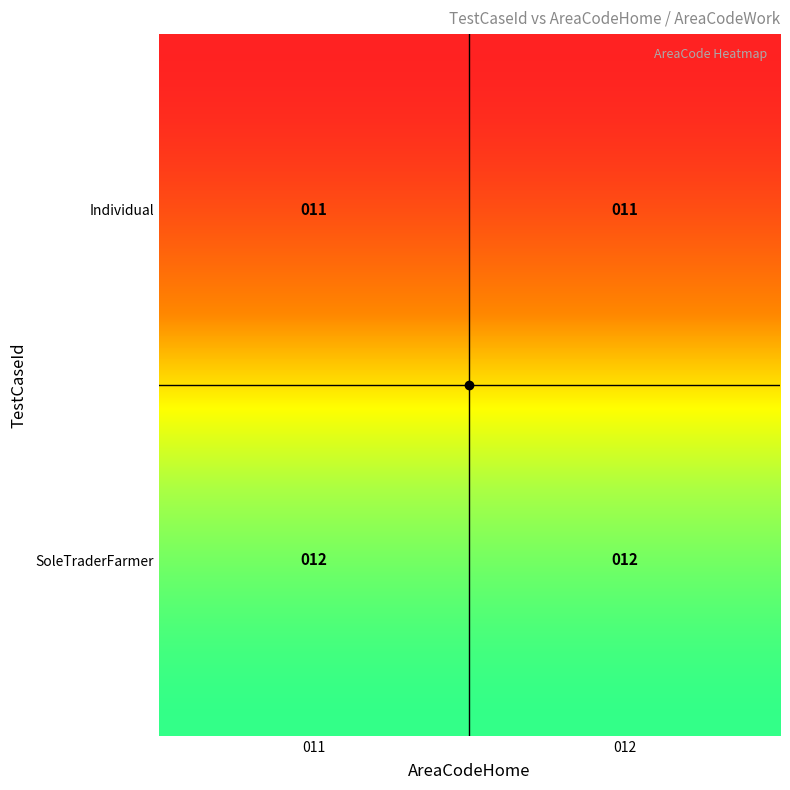

Is it true that SoleTraderFarmer equals 4 at Individual?

False